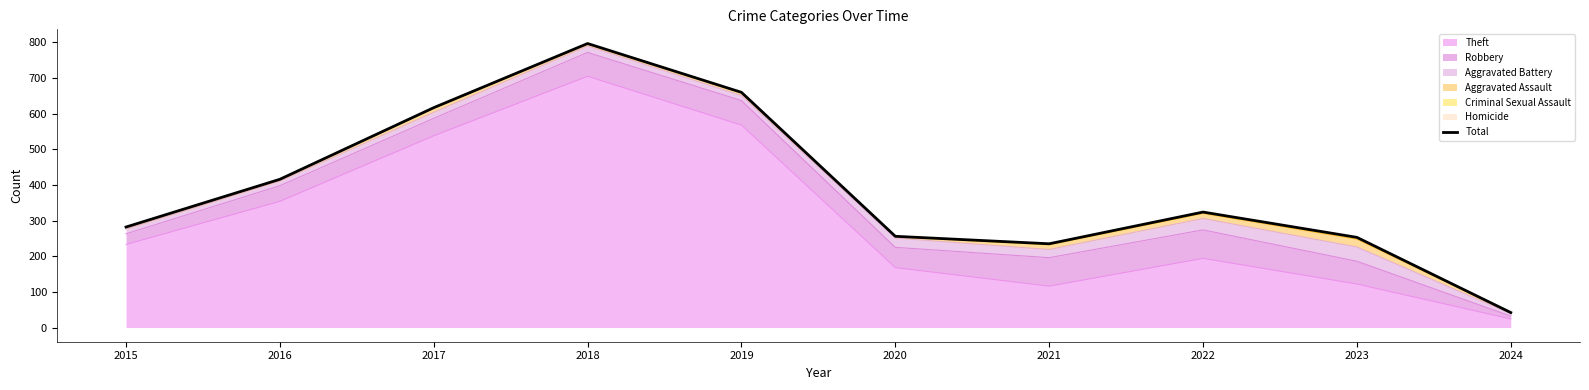

At which category does the data reach its first local peak?

2018